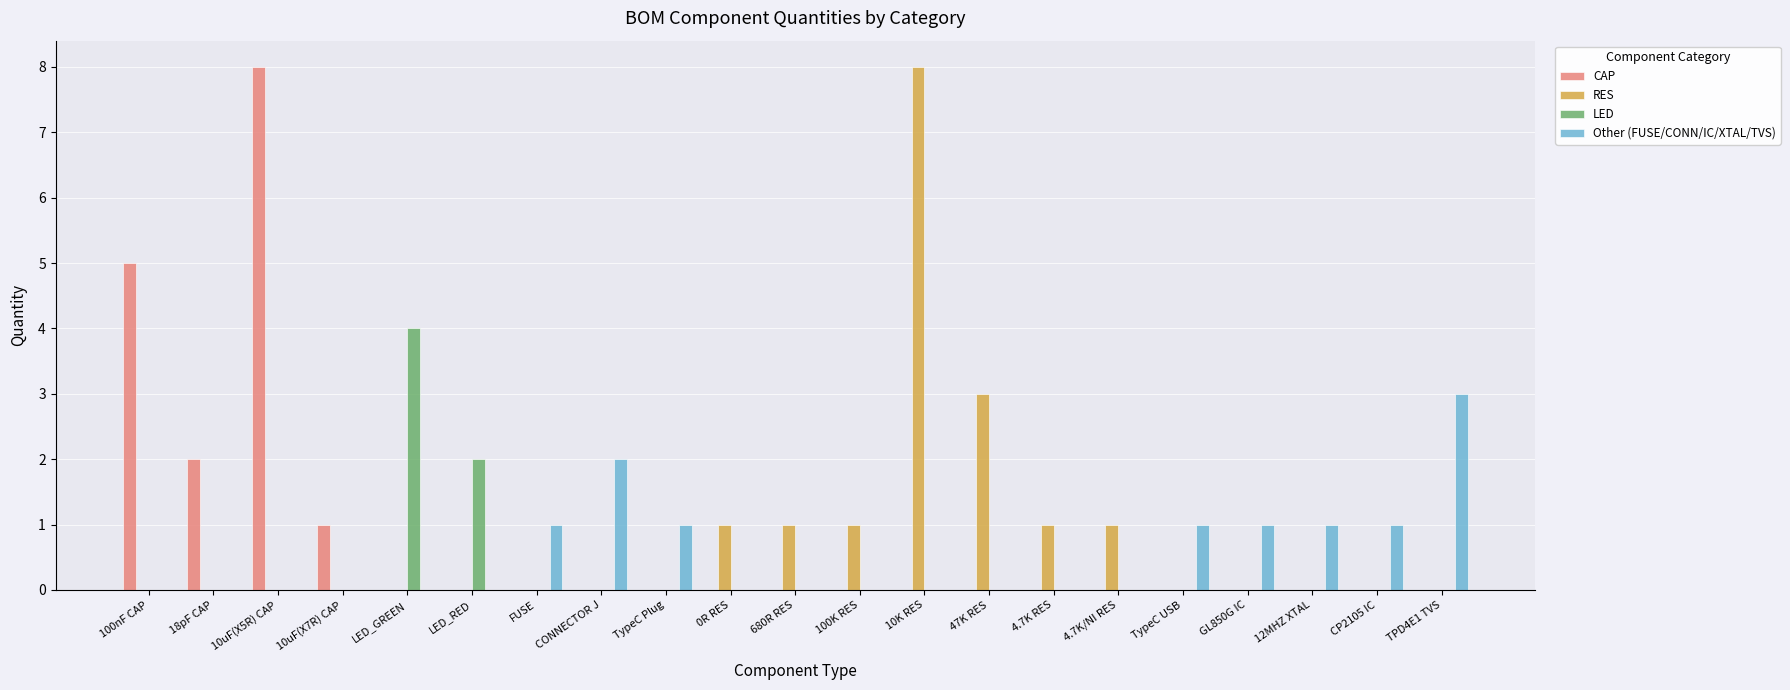

Is the value of LED at FUSE greater than the value of RES at 10K RES?

No